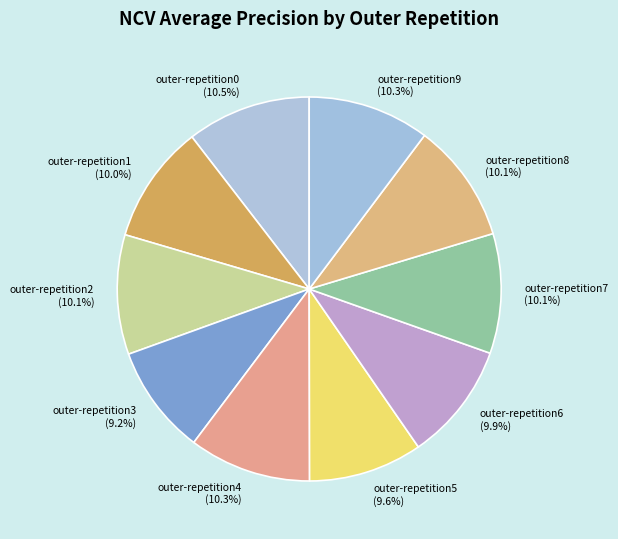

To the nearest percent, what is the combined percentage of outer-repetition0 and outer-repetition6?

20%